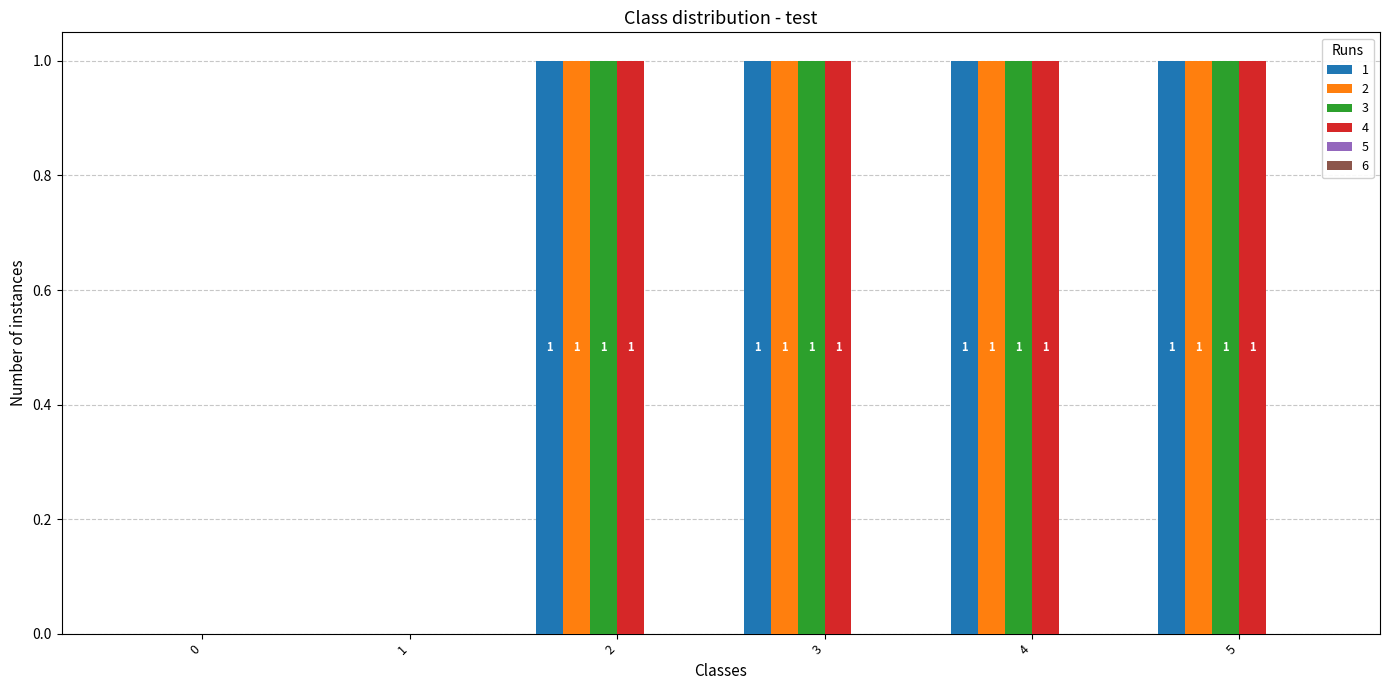

How many groups of bars are there?

6